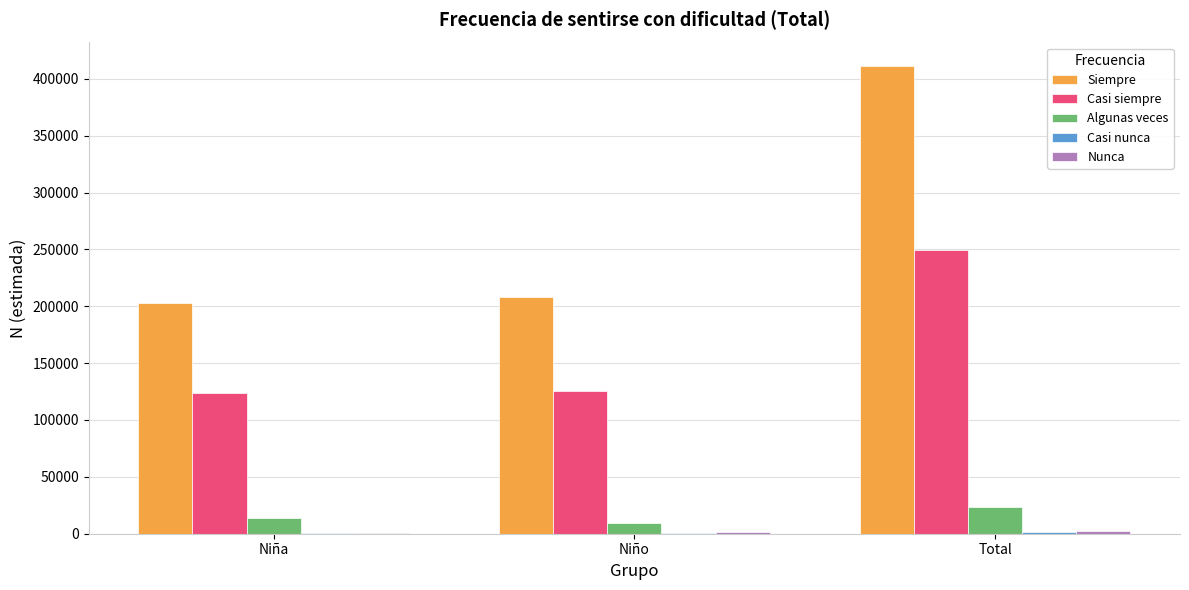

What is the total value across all series at Total?

688030